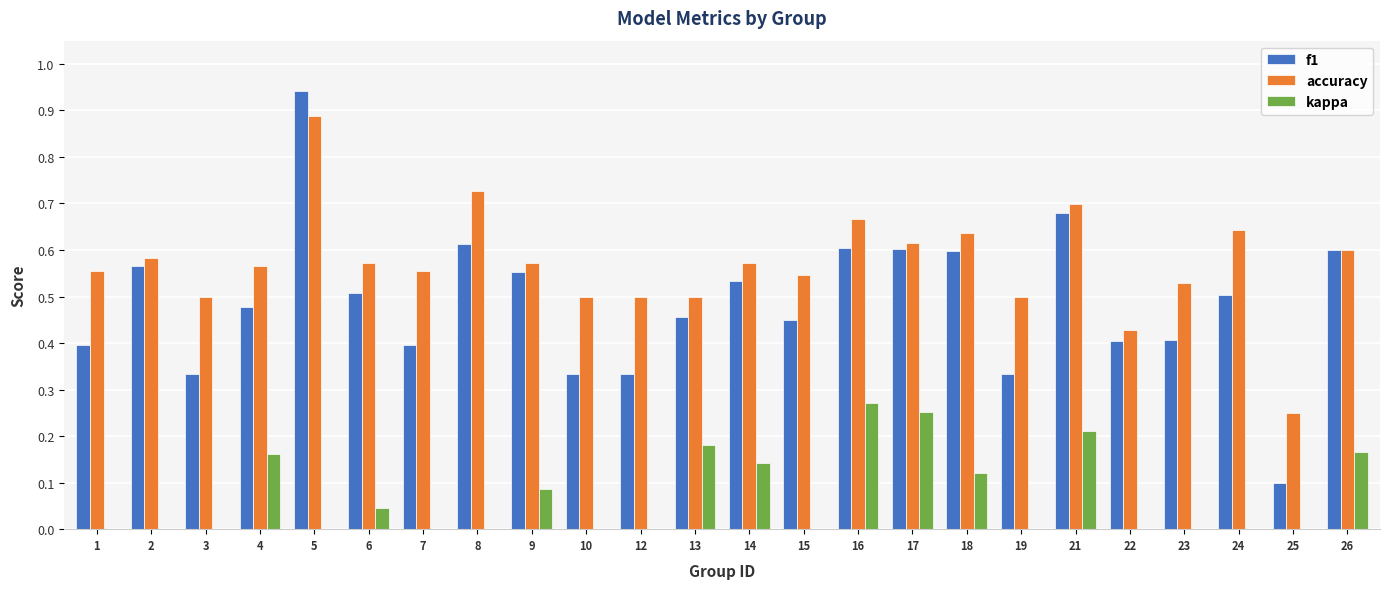

At which category is the sum across all series the highest?

5